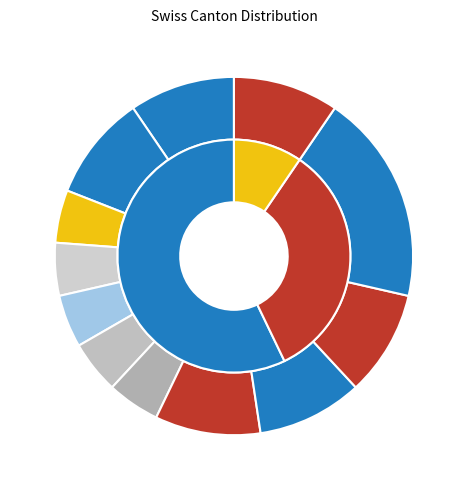

How many segments does this pie chart have?

12